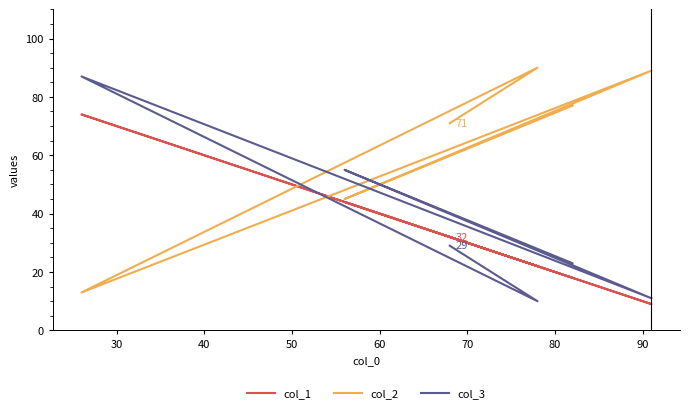

How many values in the col_3 series are below 29?

3